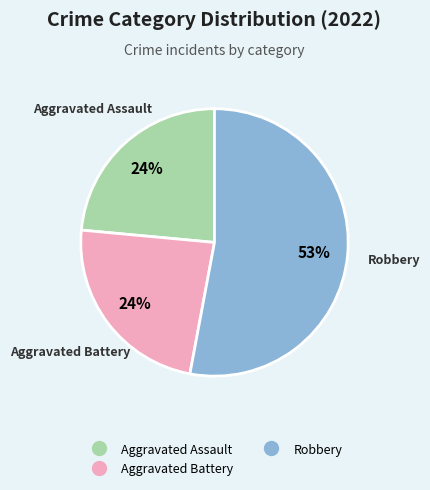

To the nearest percent, what is the average slice percentage?

33%